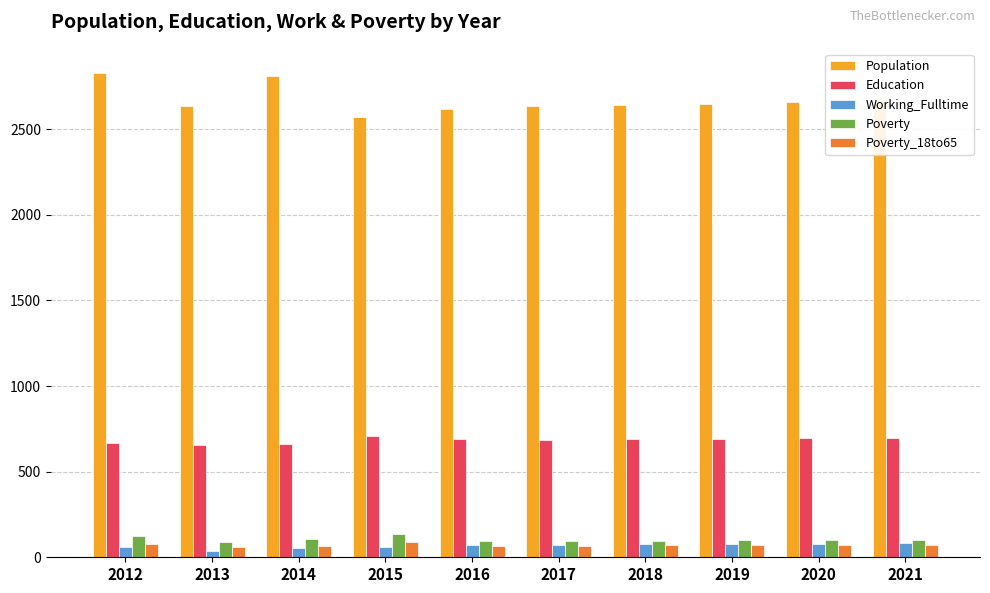

The Education series shows 687 at 2017. True or false?

True